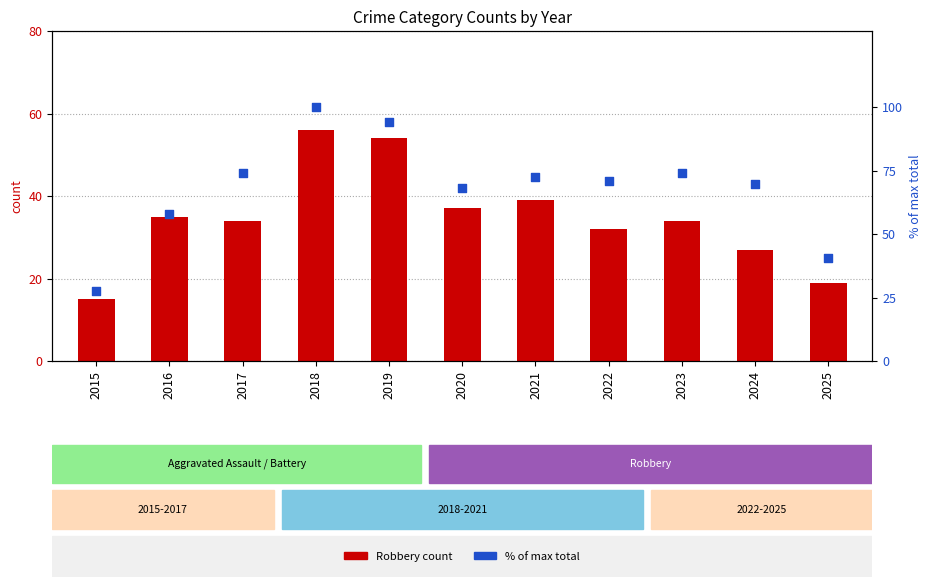

At which category is the sum across all series the highest?

2018